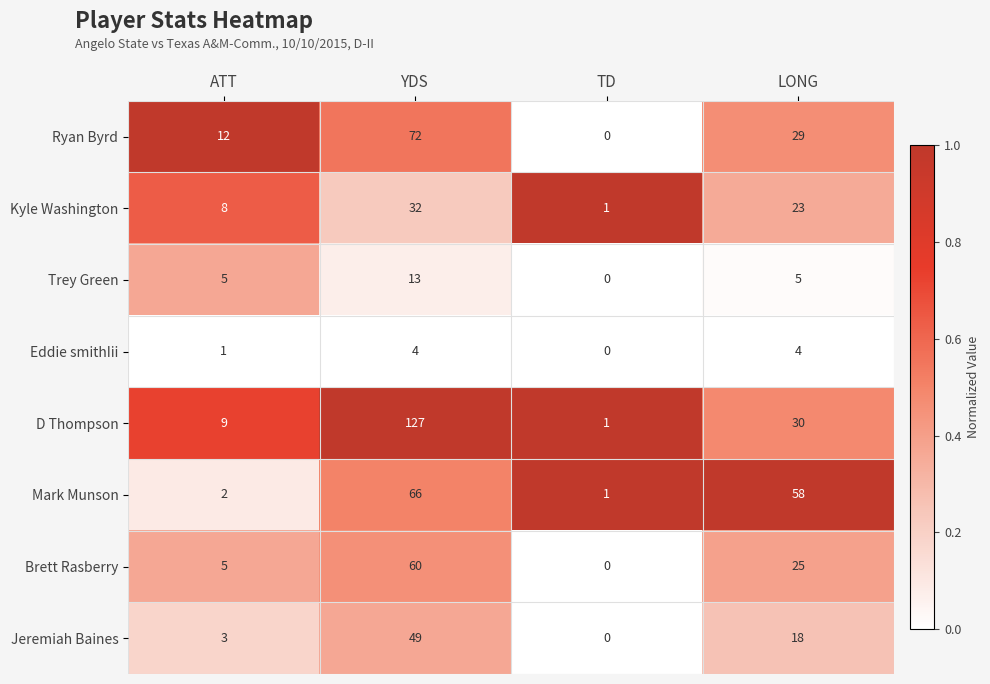

What is the spread (max minus min) of values at TD?

1